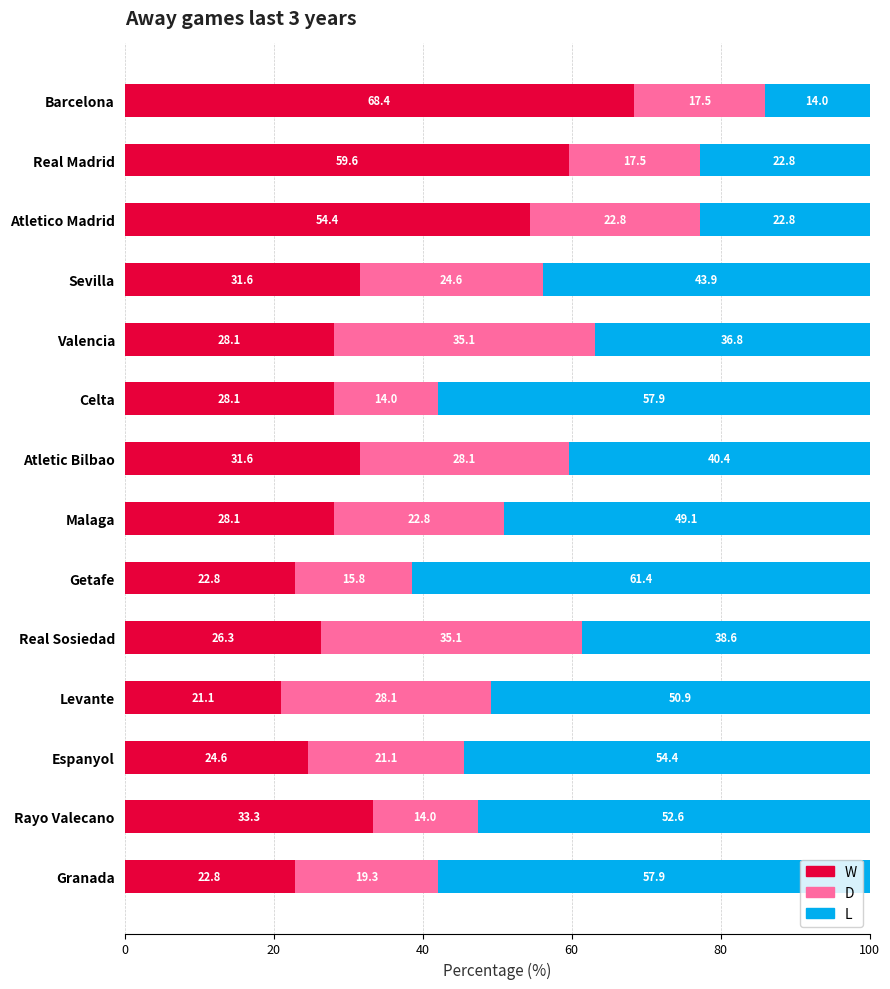

Is it true that W equals 28.1 at Malaga?

True